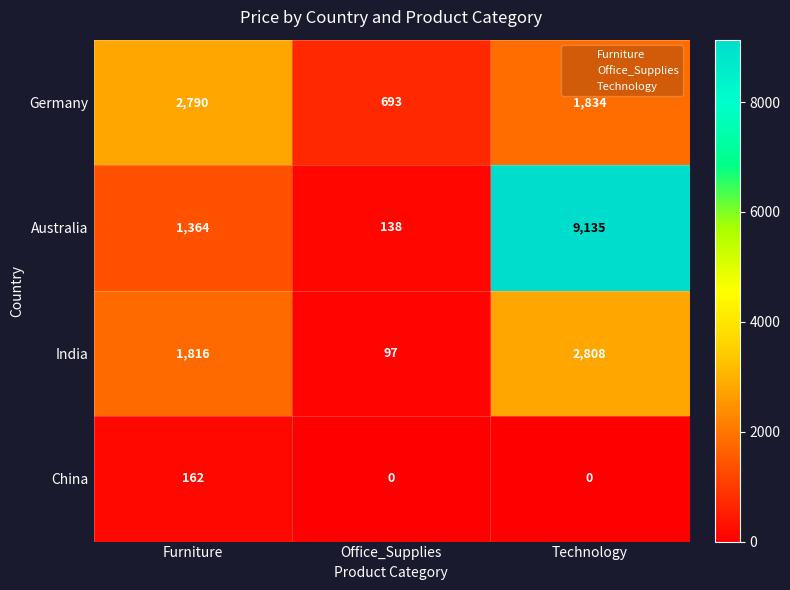

At which category is the sum across all series the highest?

Technology